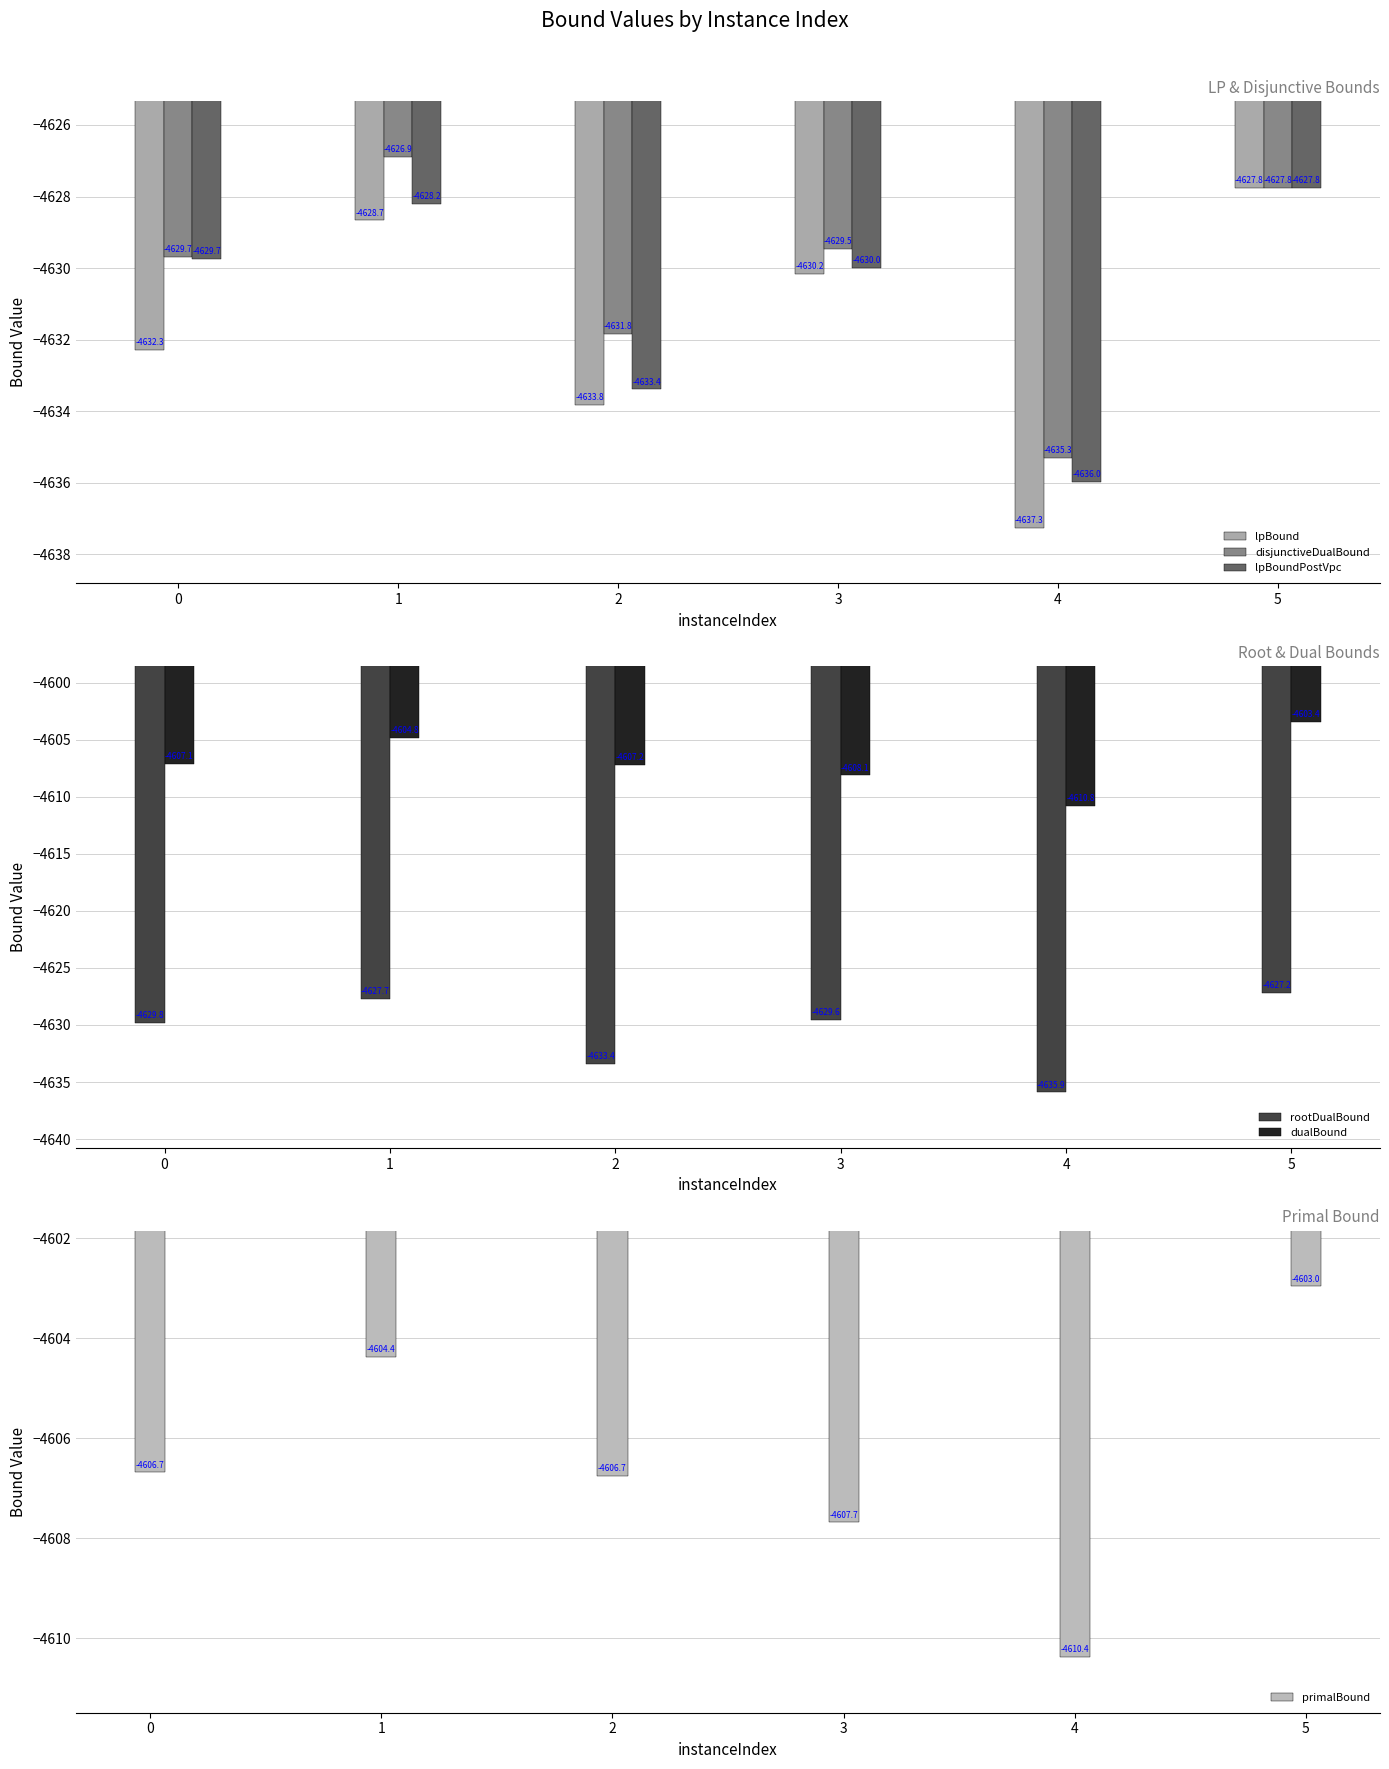

What is the difference between the primalBound values at 2 and 5?

3.8